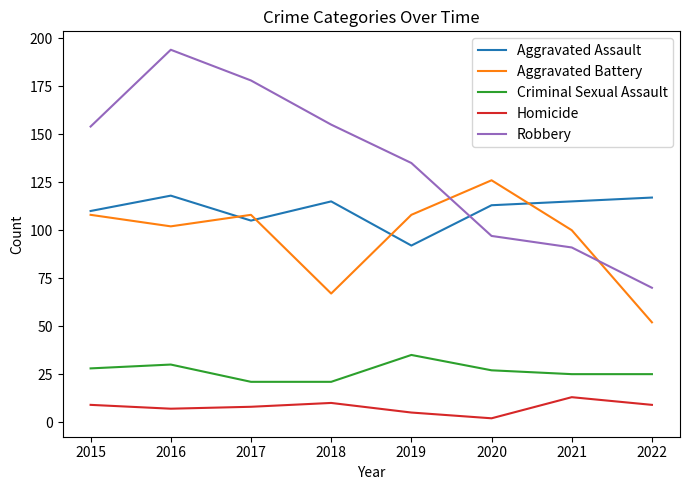

Reading left to right, what are all the values shown in this chart?

Aggravated Assault: 2015=110	2016=118	2017=105	2018=115	2019=92	2020=113	2021=115	2022=117
Aggravated Battery: 2015=108	2016=102	2017=108	2018=67	2019=108	2020=126	2021=100	2022=52
Criminal Sexual Assault: 2015=28	2016=30	2017=21	2018=21	2019=35	2020=27	2021=25	2022=25
Homicide: 2015=9	2016=7	2017=8	2018=10	2019=5	2020=2	2021=13	2022=9
Robbery: 2015=154	2016=194	2017=178	2018=155	2019=135	2020=97	2021=91	2022=70